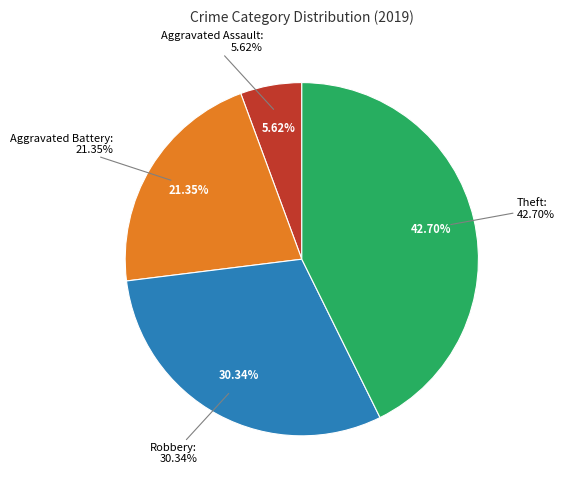

What is the smallest slice in the pie chart?

Aggravated Assault